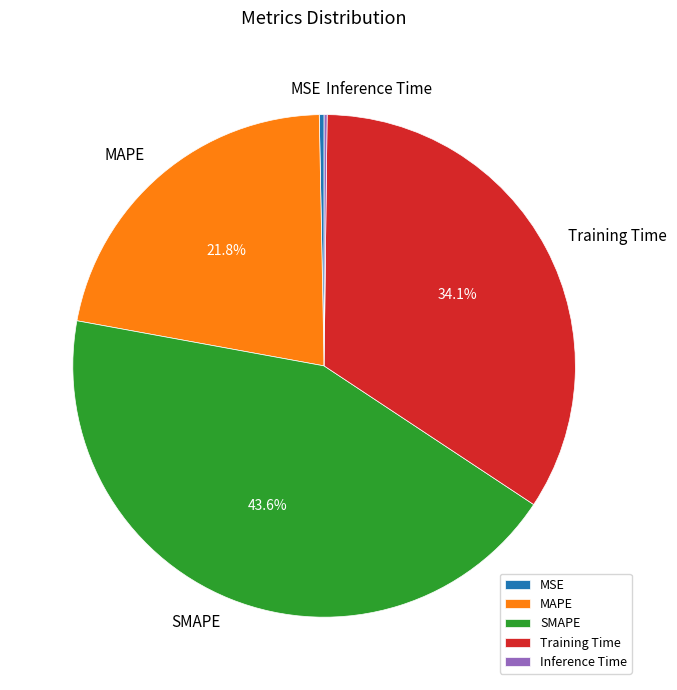

What is the largest slice in the pie chart?

SMAPE